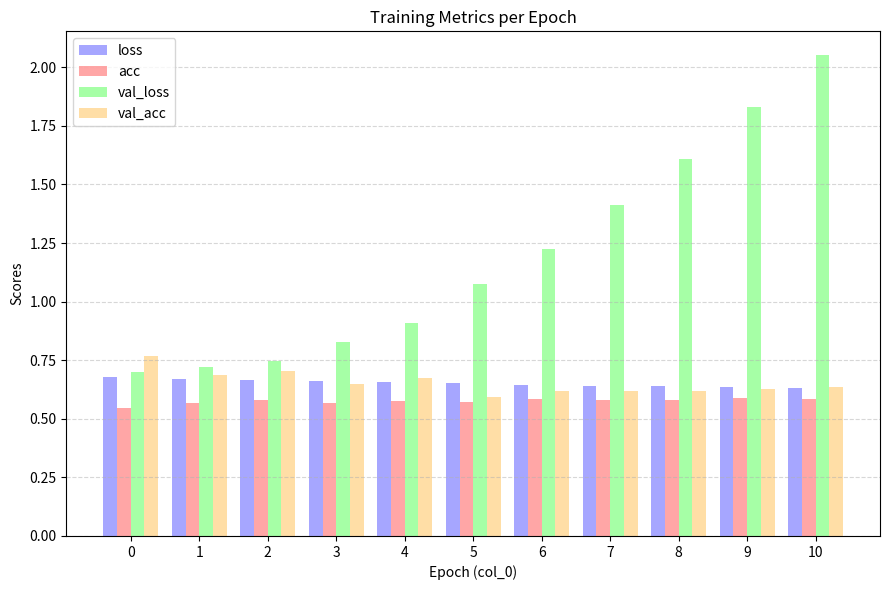

What is the sum of the val_loss values at 7 and 8?

3.0